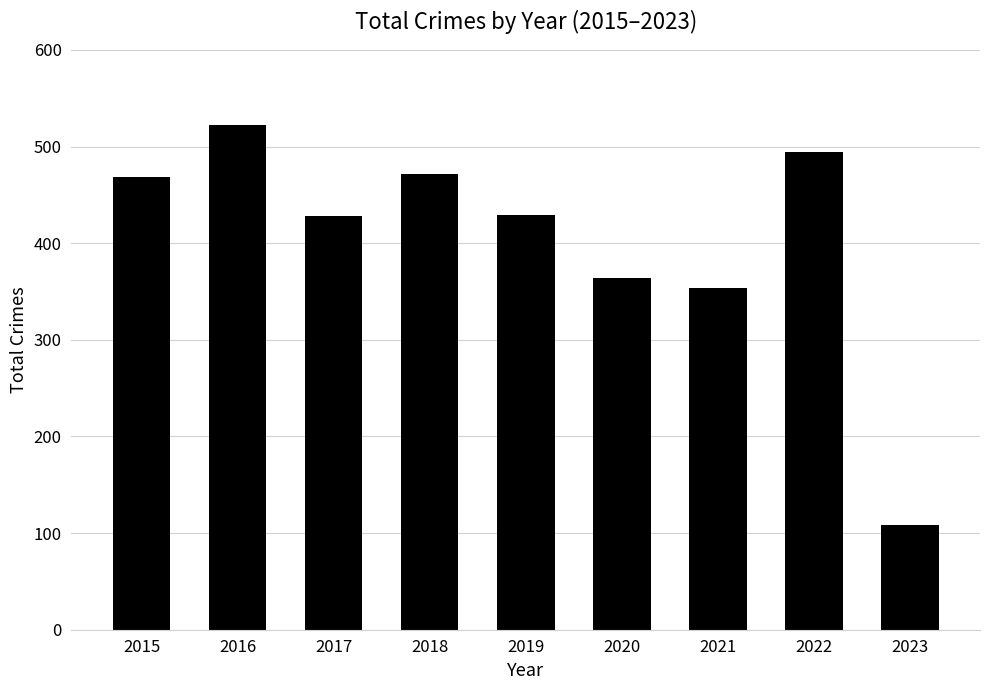

How many data points are less than 429?

4